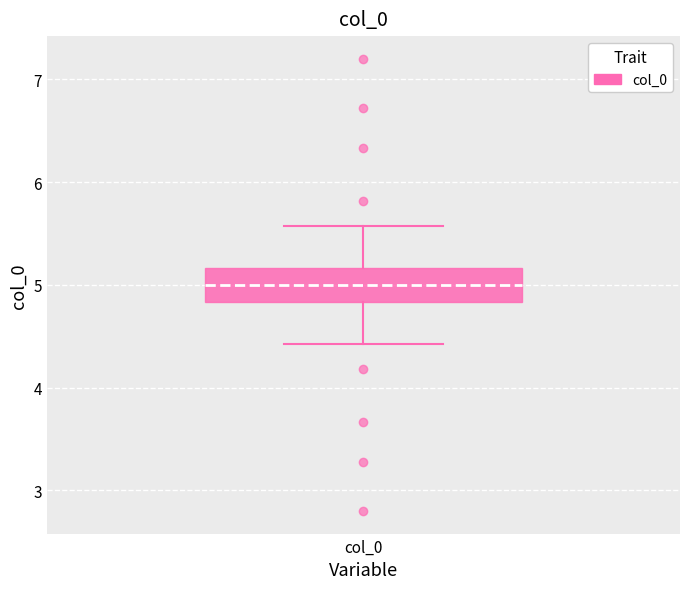

Transcribe this box plot: give where the median line is, the range the box spans, and where the two whiskers end, as read against the y-axis. The values are not printed on the chart, so give them approximately, as read against the axis.

median 5.0, box 4.8 to 5.2, whiskers 4.4 to 5.6